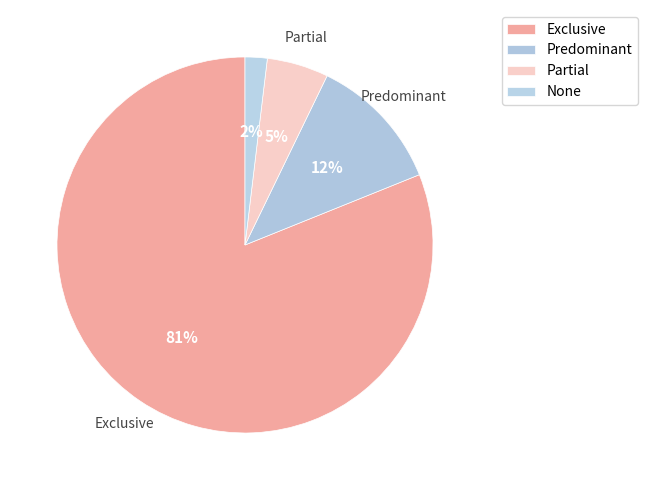

Which slice represents more than half of the pie?

Exclusive